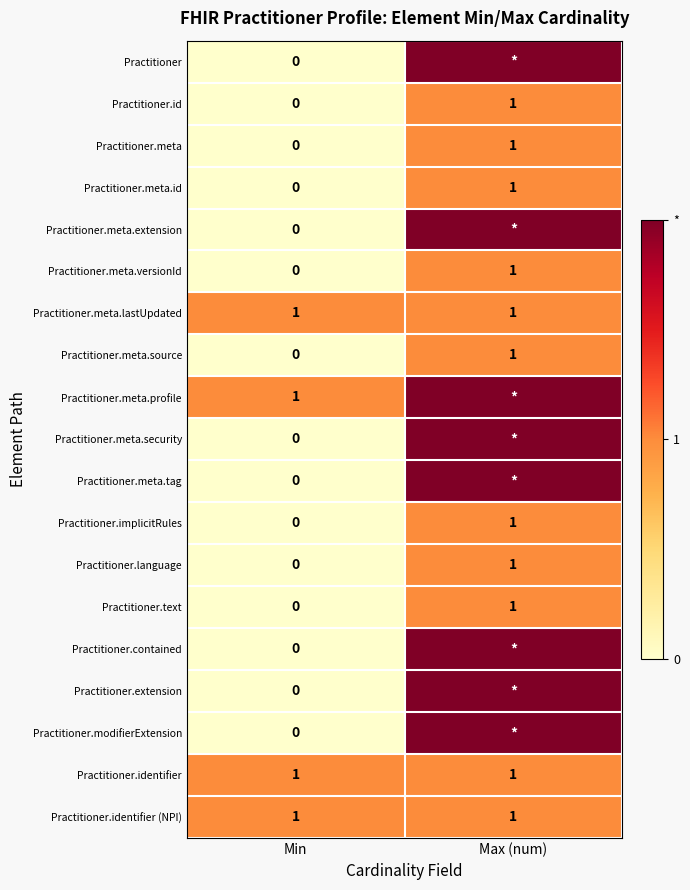

Which has a higher value, Min or Max (num)?

Max (num)